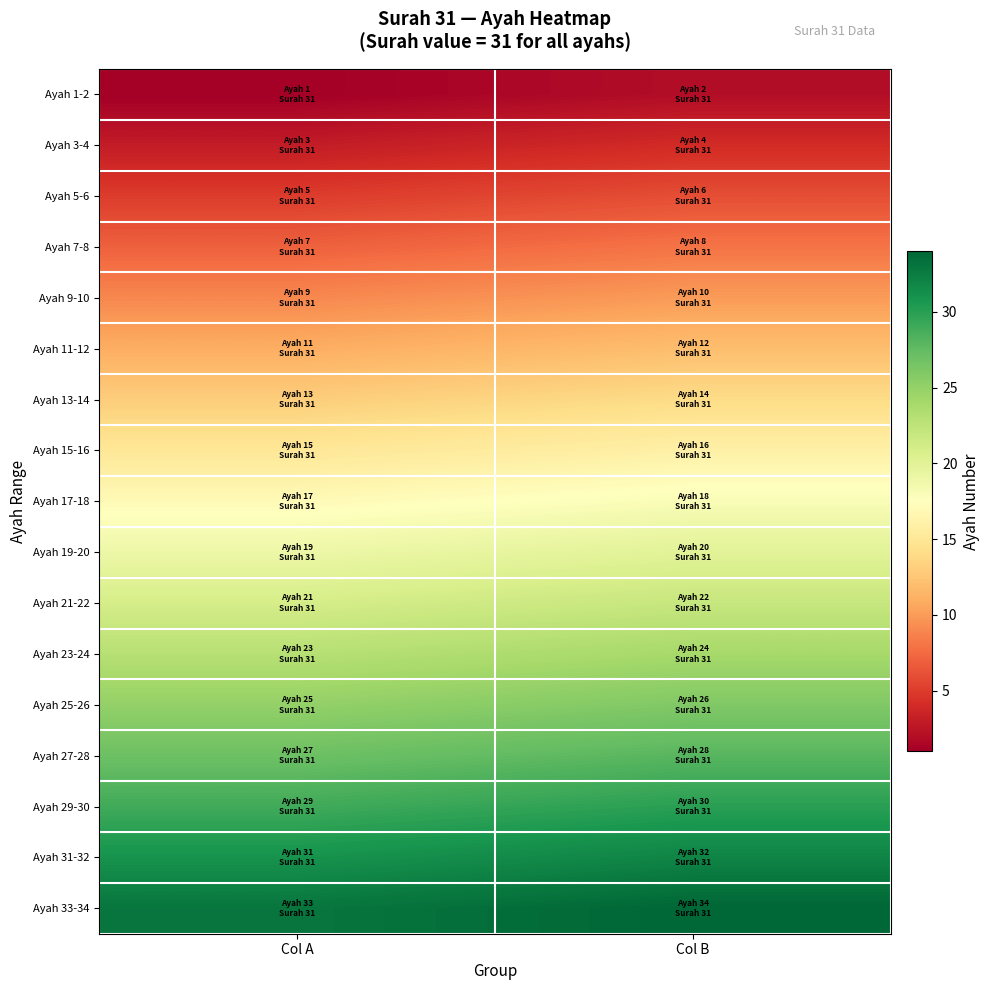

At which category is the sum across all series the highest?

Col B